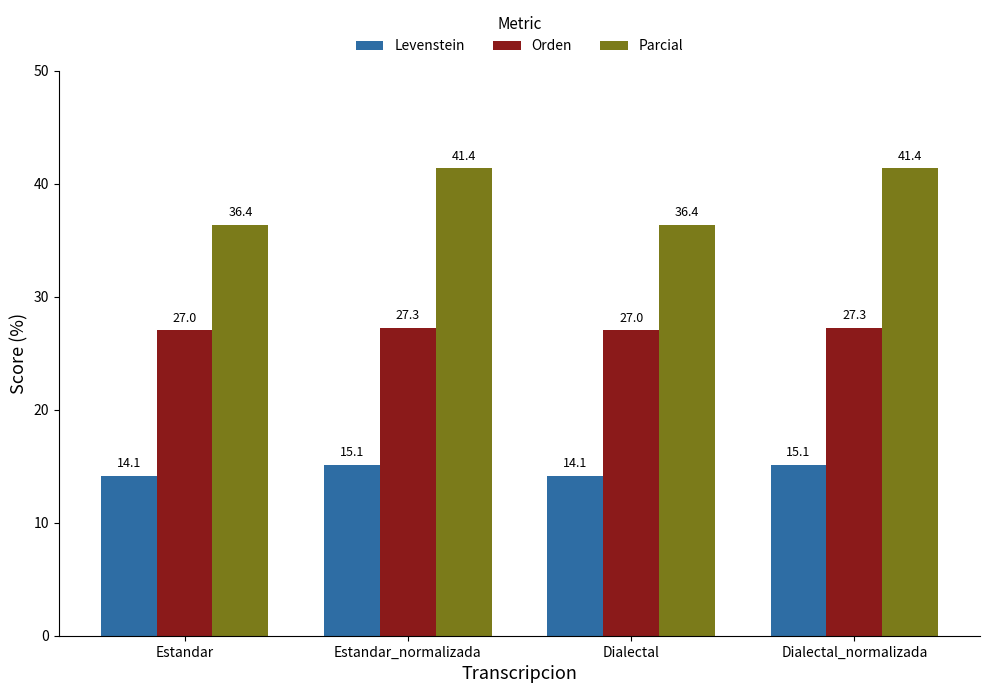

What is the label of the 1st bar from the left?

Estandar